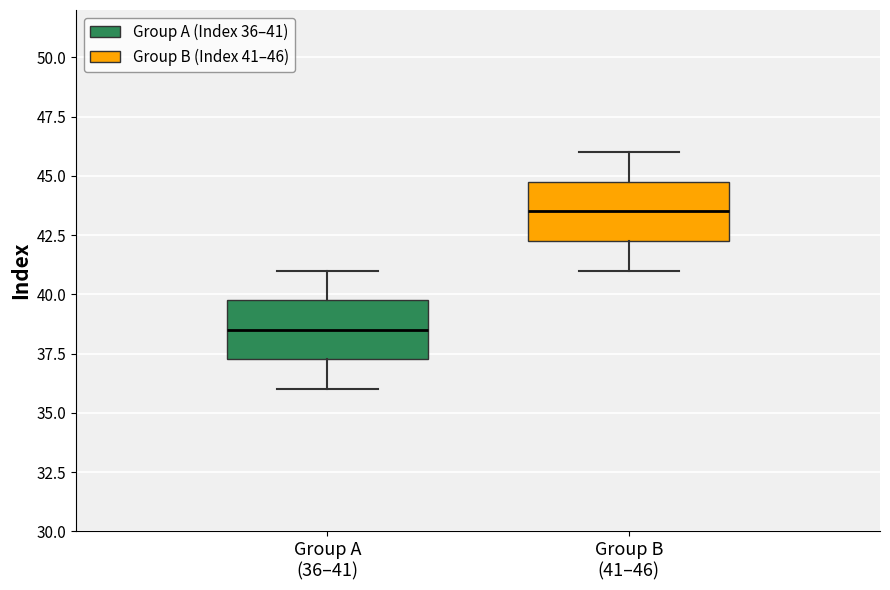

Where does the median line of the box for Group A (36–41) sit on the y-axis? The values are not printed on the chart, so give them approximately, as read against the axis.

38.5